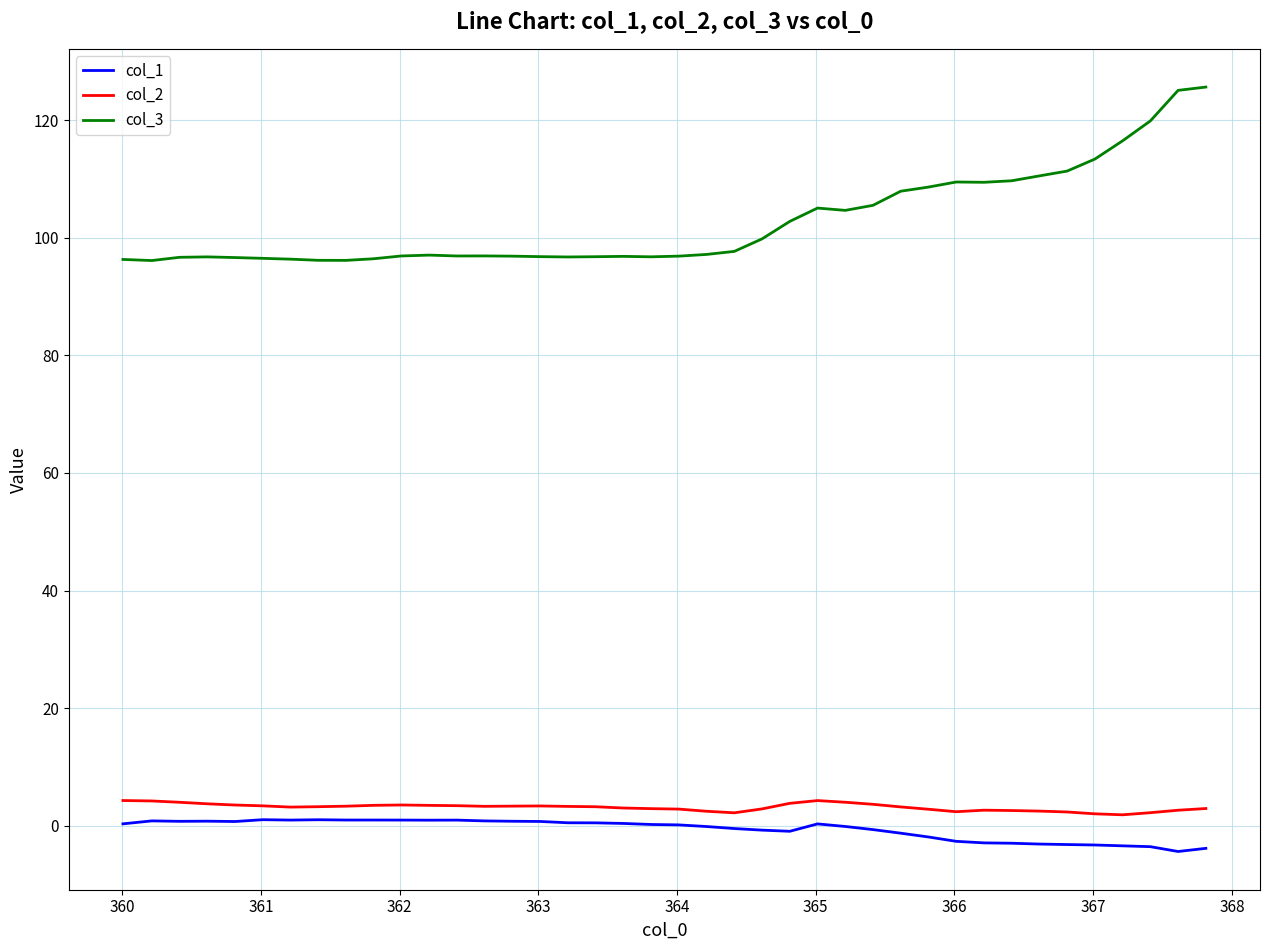

True or false: col_3 and col_1 cross at least once.

False